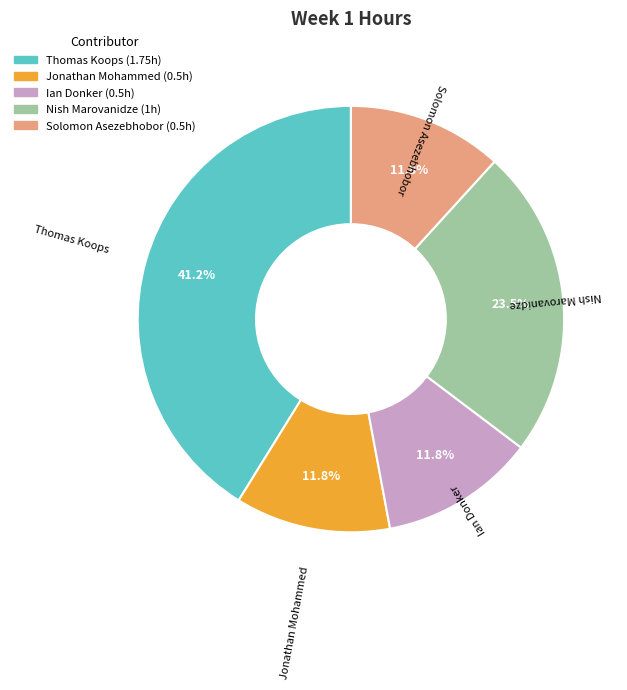

What portion of the pie excludes Solomon Asezebhobor?

88.2%